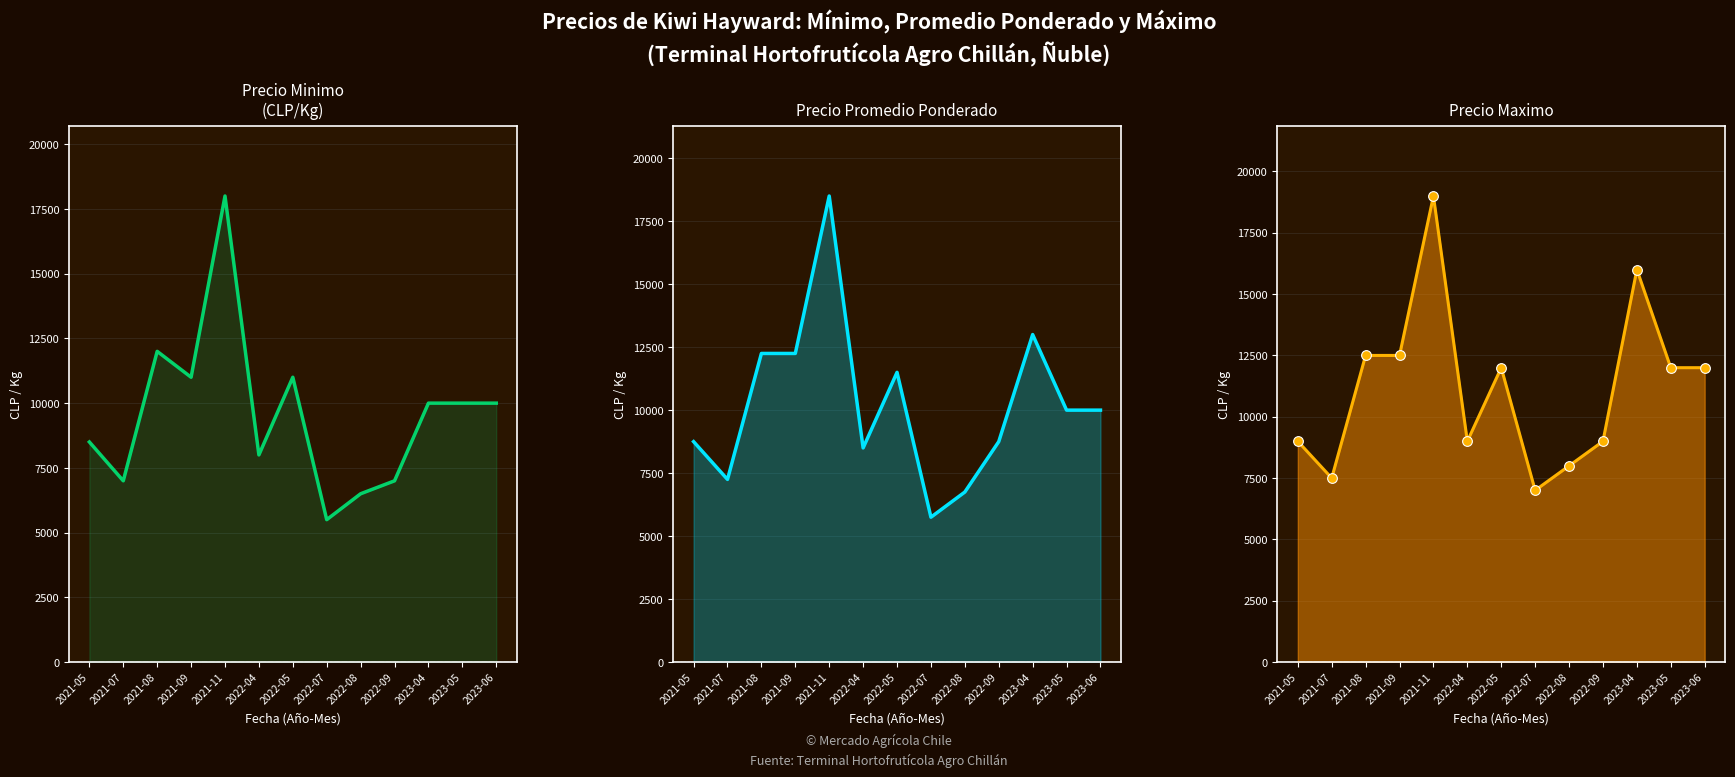

How many categories are shown in the chart?

13